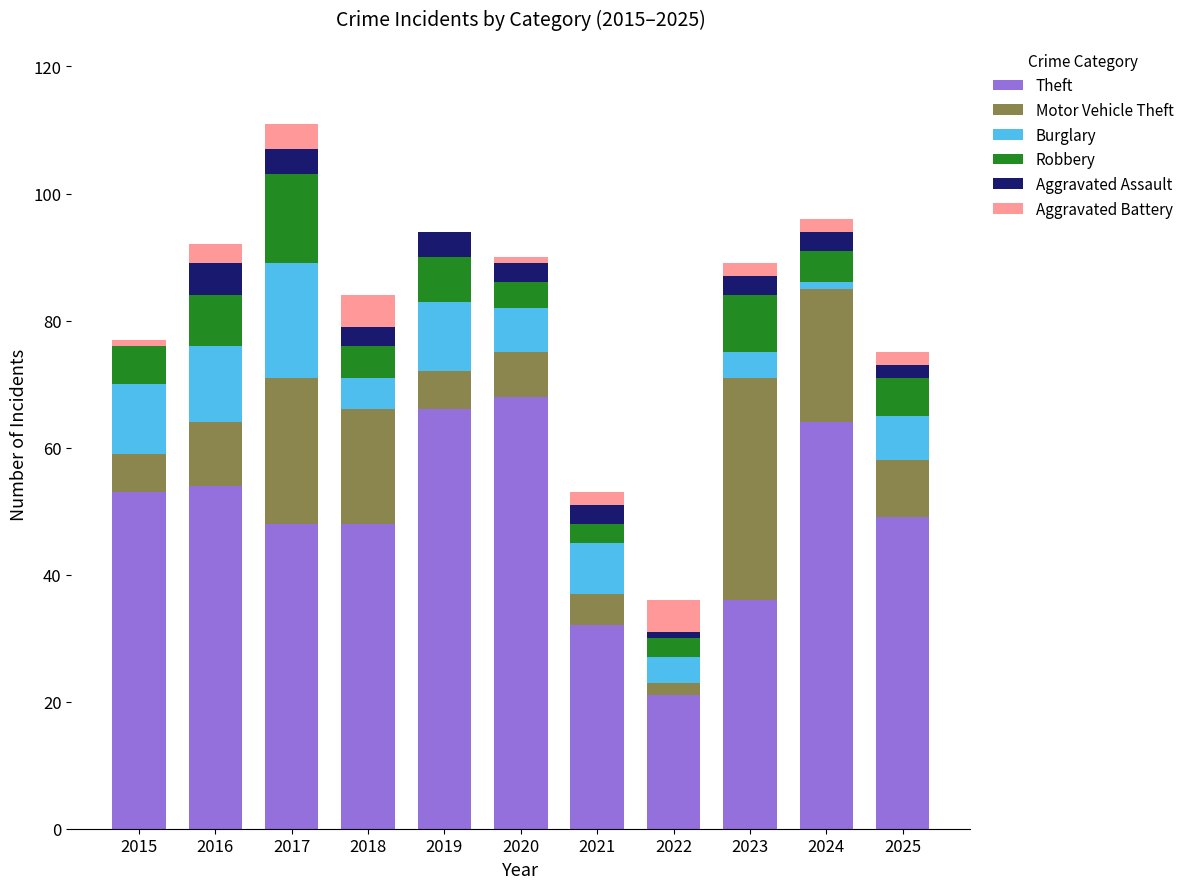

Is it true that Theft equals 53 at 2015?

True